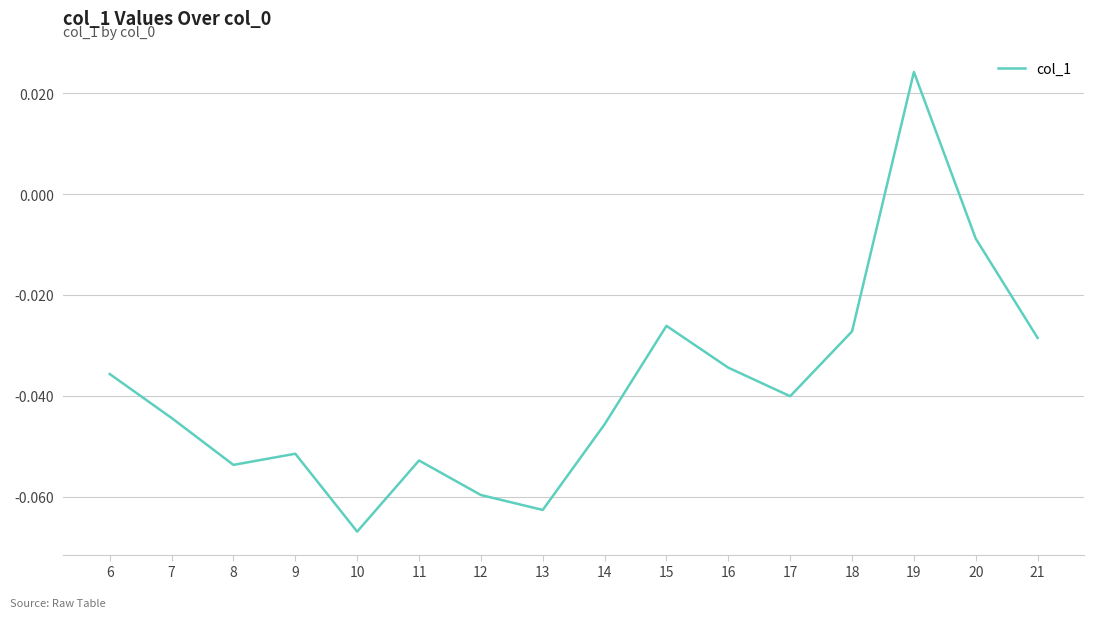

Which label corresponds to the largest value in the chart?

19